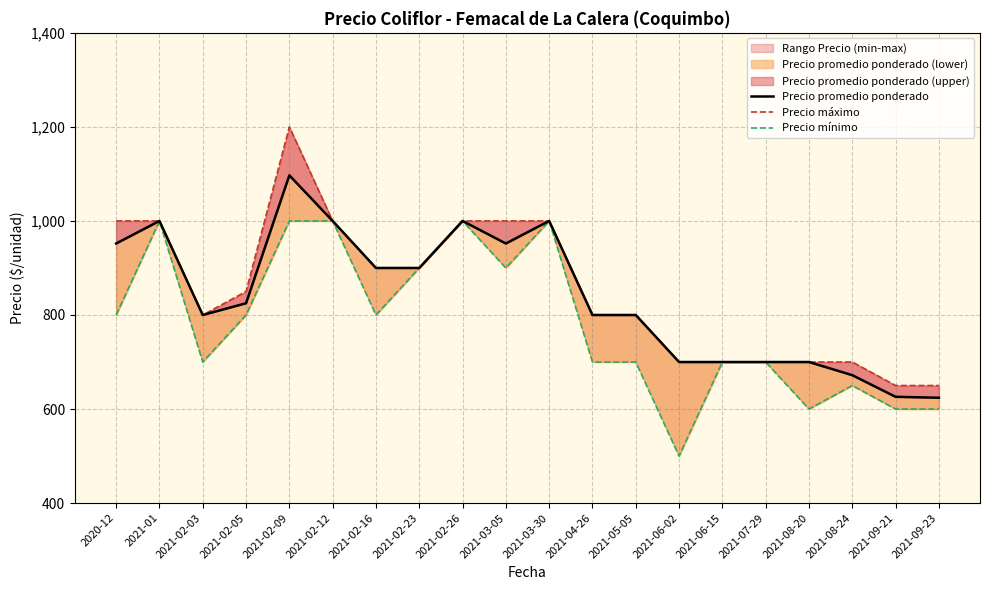

What is the sum of all Precio mínimo values?

15650